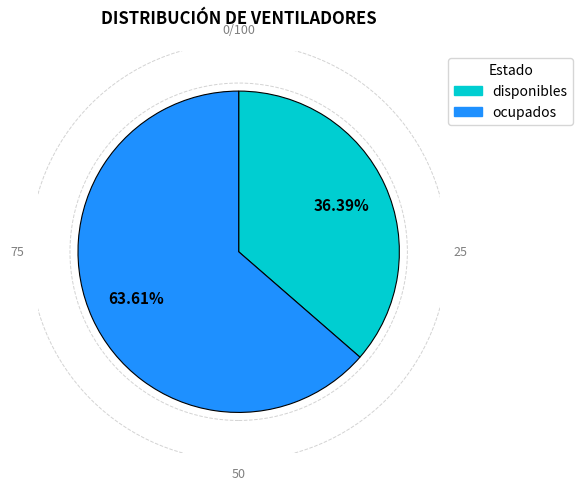

Combined, what portion of the pie is ocupados and disponibles?

100.0%